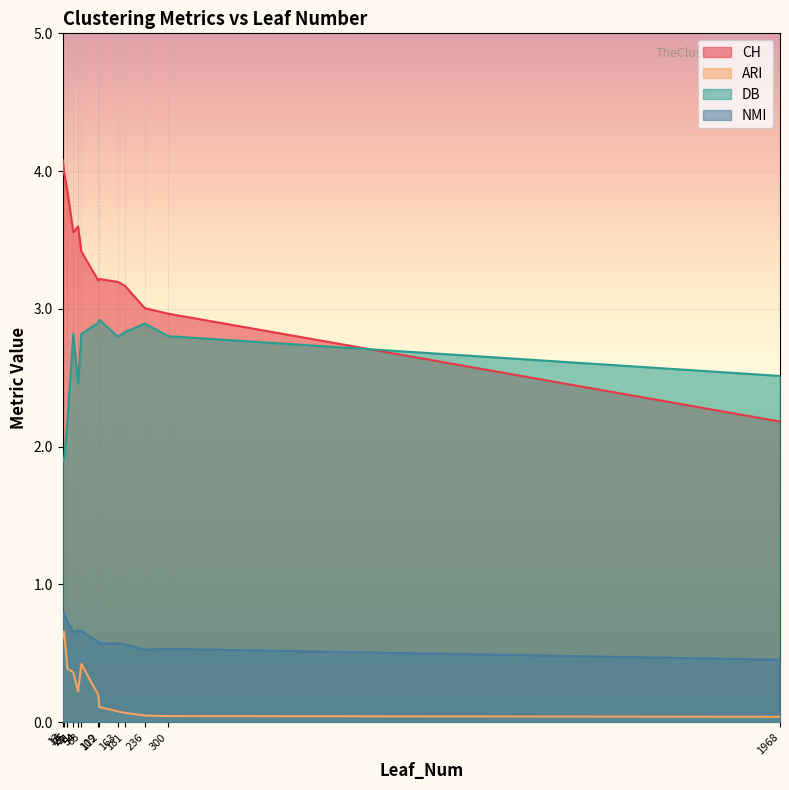

What is the maximum value for ARI?

0.7